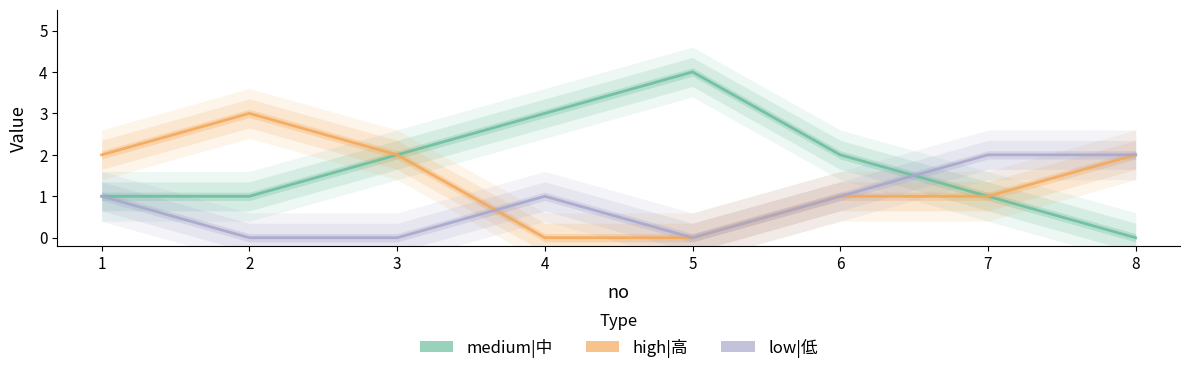

What is the approximate value of high|高 at 2?

3